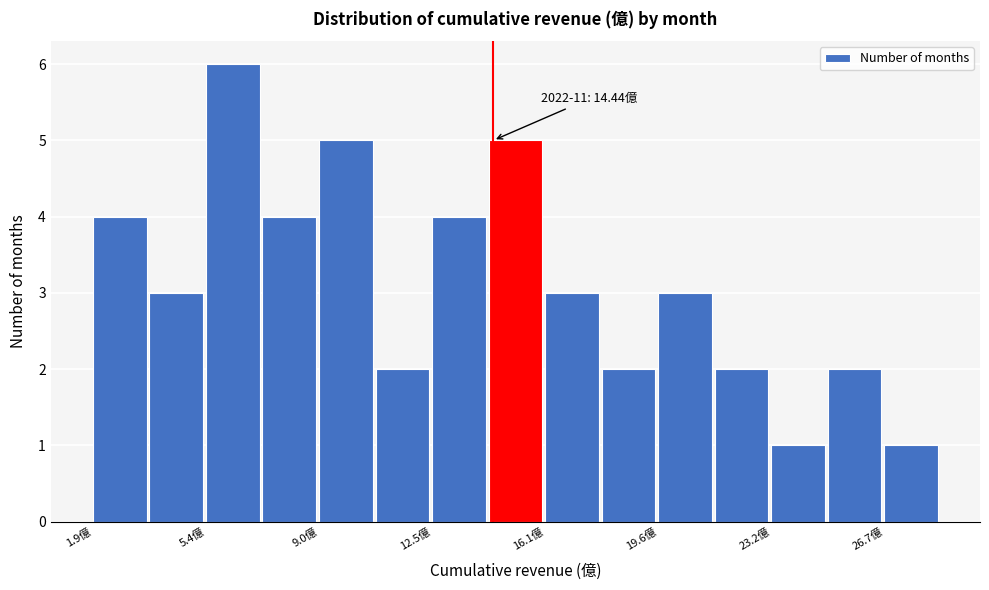

Around what value on the x-axis is the tallest bar? Give the approximate position of its centre, as read against the axis.

6.5